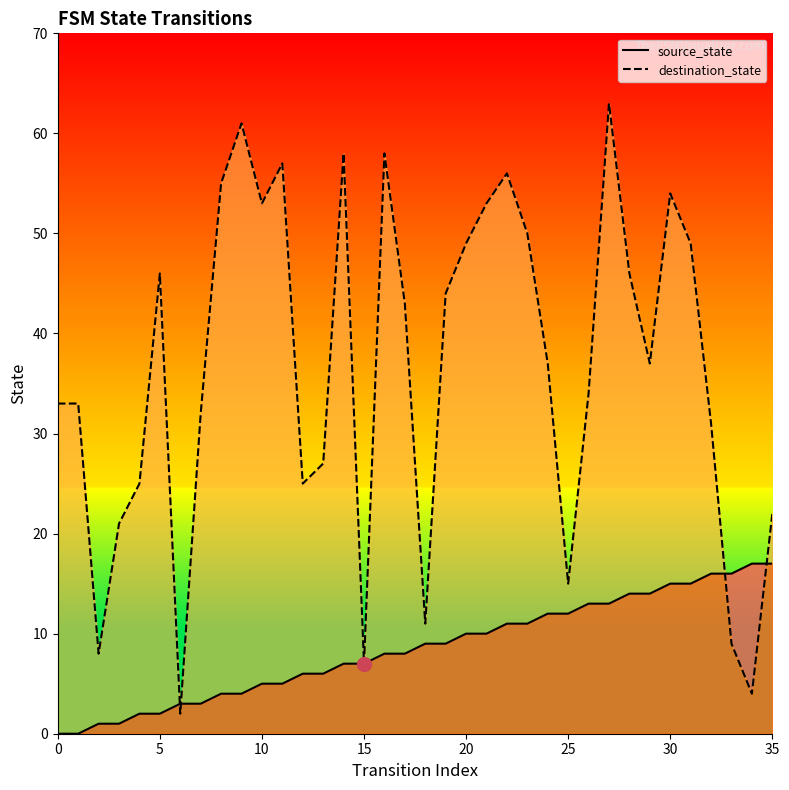

What is the total value across all series at 33?

25